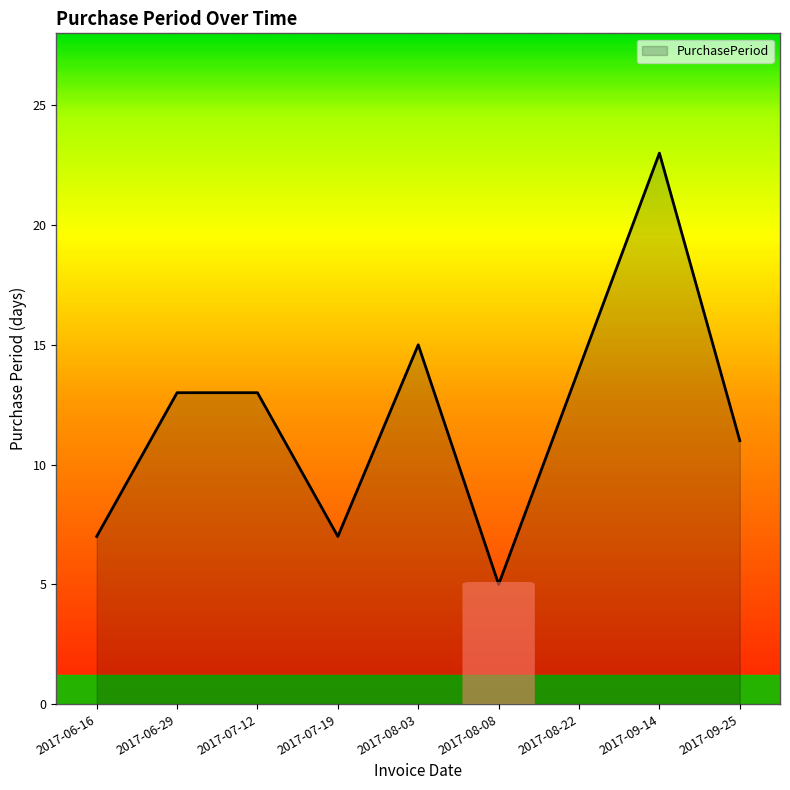

What is the difference between the values at 2017-09-25 and 2017-08-08?

6